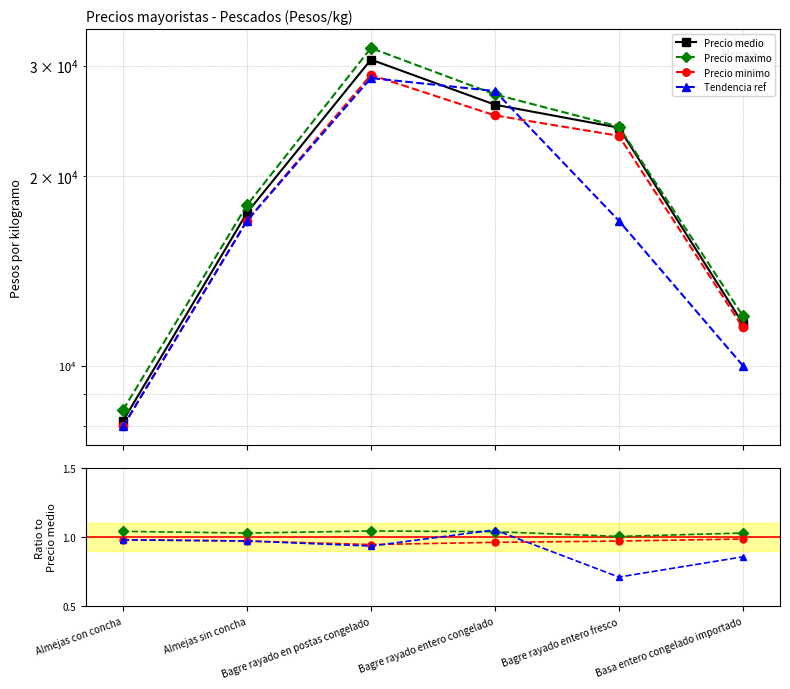

What is the label of the 4th point from the left?

Bagre rayado entero congelado